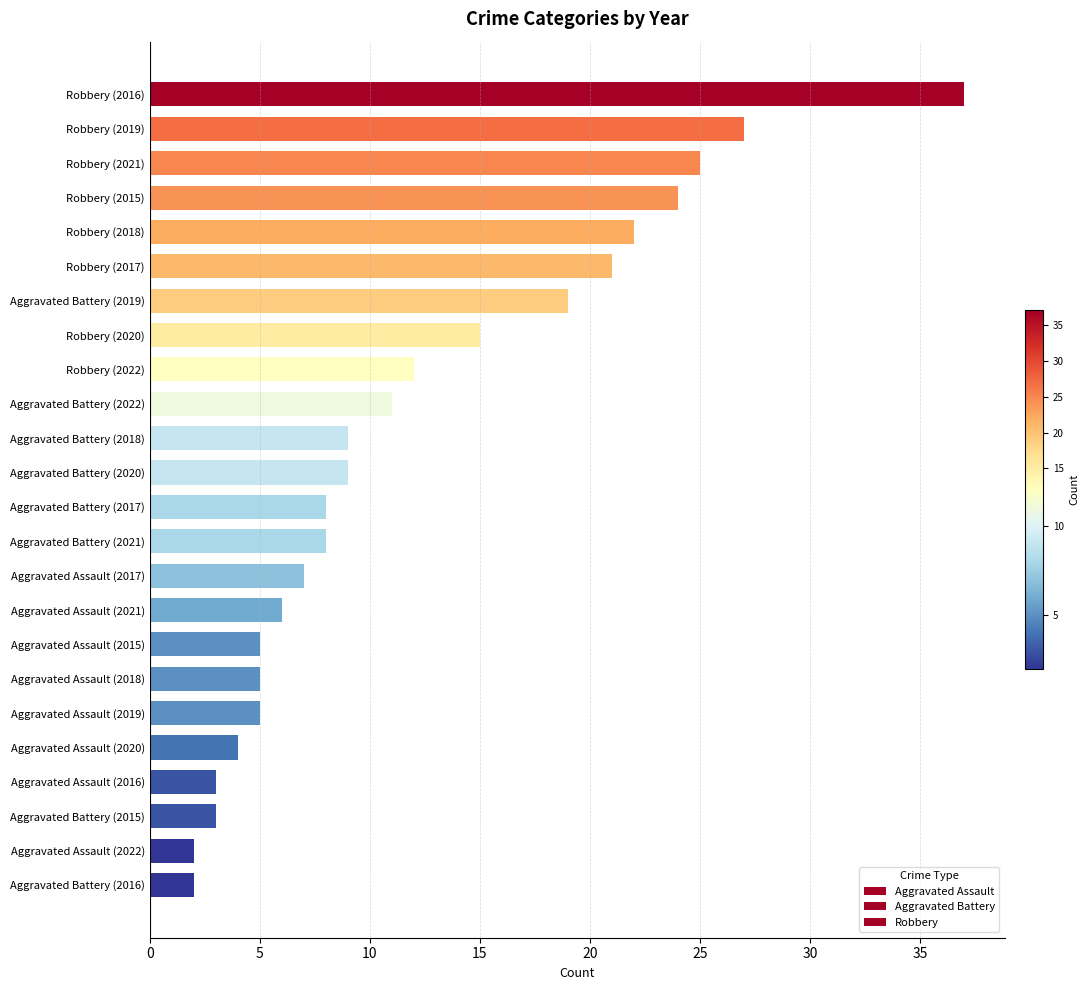

Which category has the highest value across all series?

Robbery (2016)